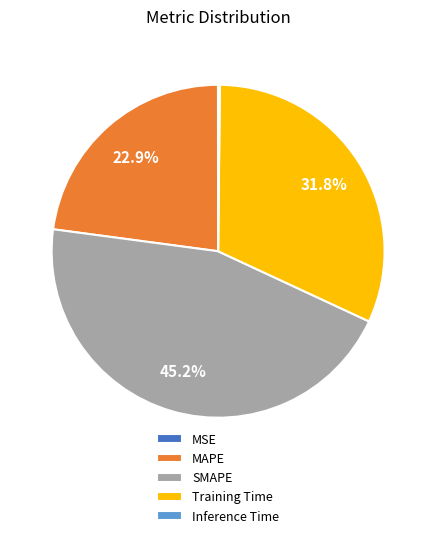

Is SMAPE the majority of the pie?

No